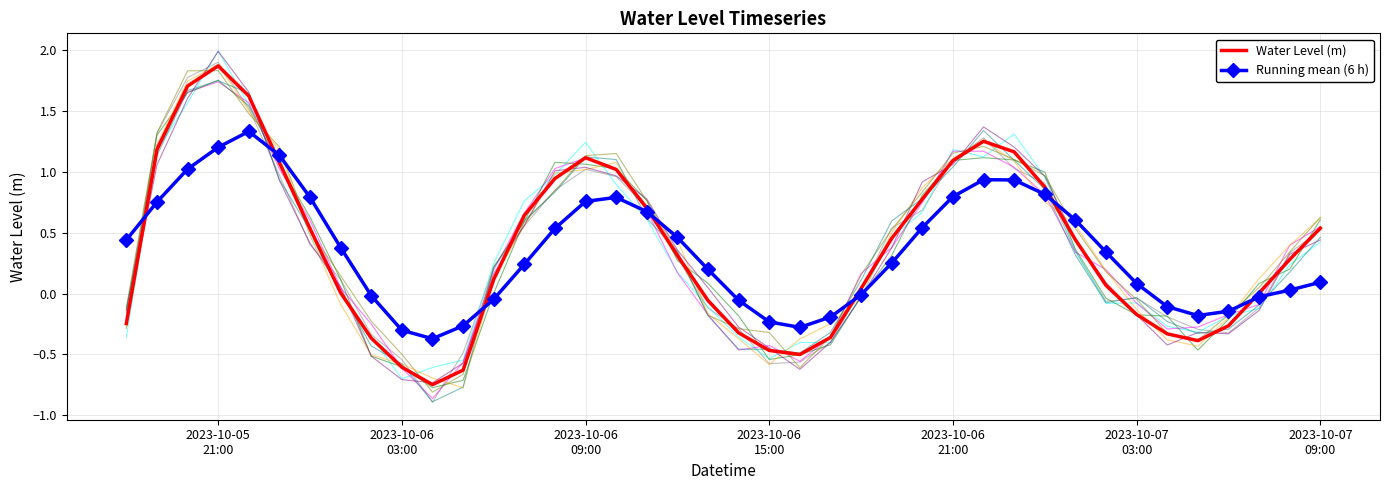

Which series has the widest spread of values?

Water Level (m)